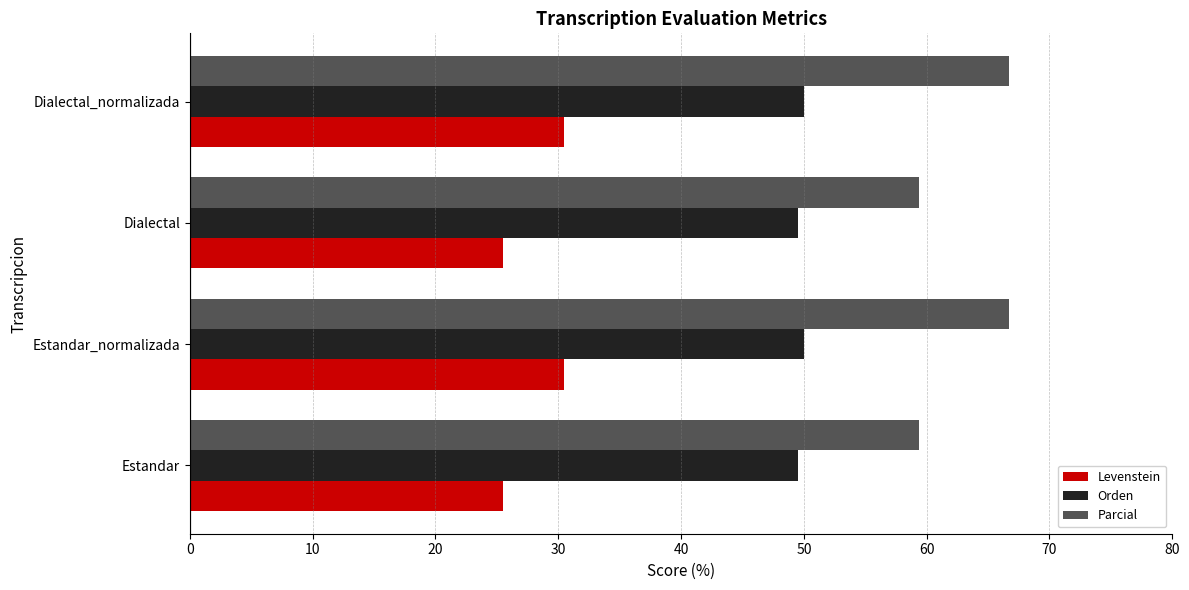

Read the Parcial value at Estandar_normalizada.

66.7